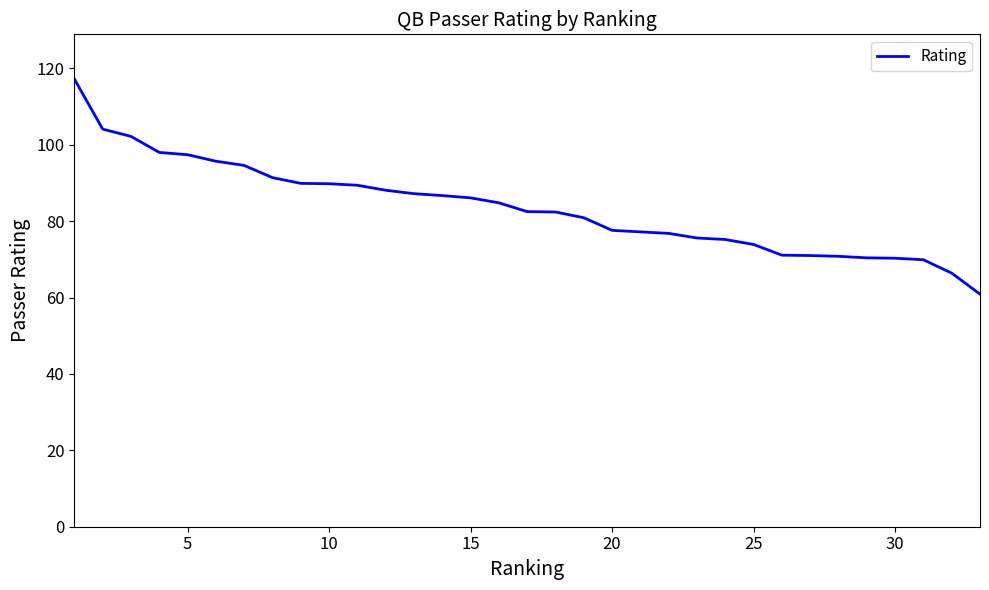

What is the maximum value shown in the chart?

117.2